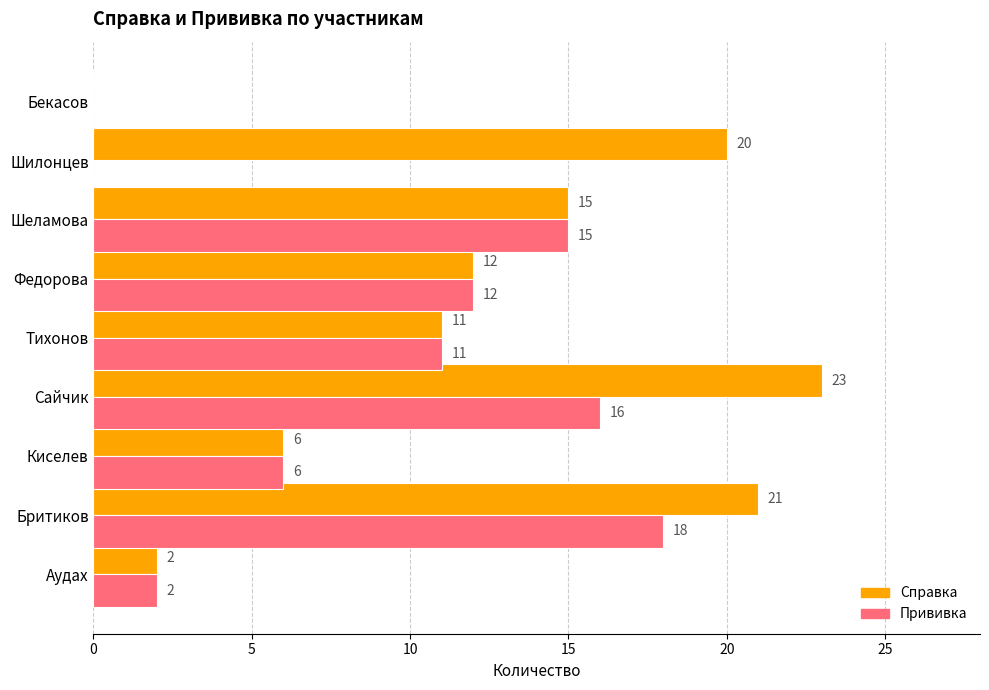

How many data points does each series have?

9